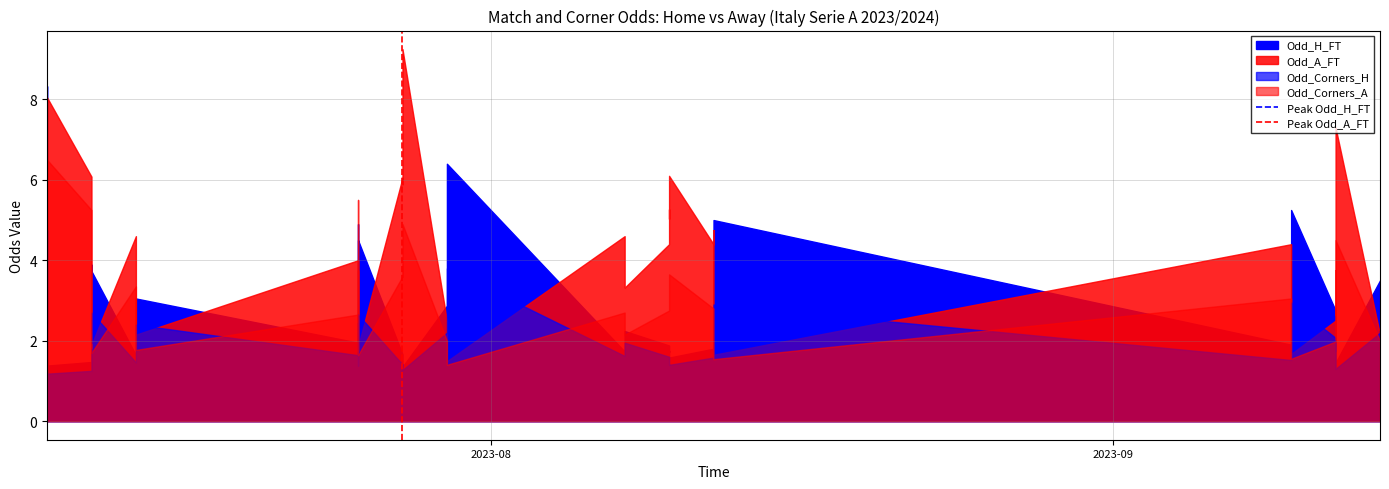

What is the difference between the Peak Odd_A_FT values at 2023-09 and 2023-08?

1